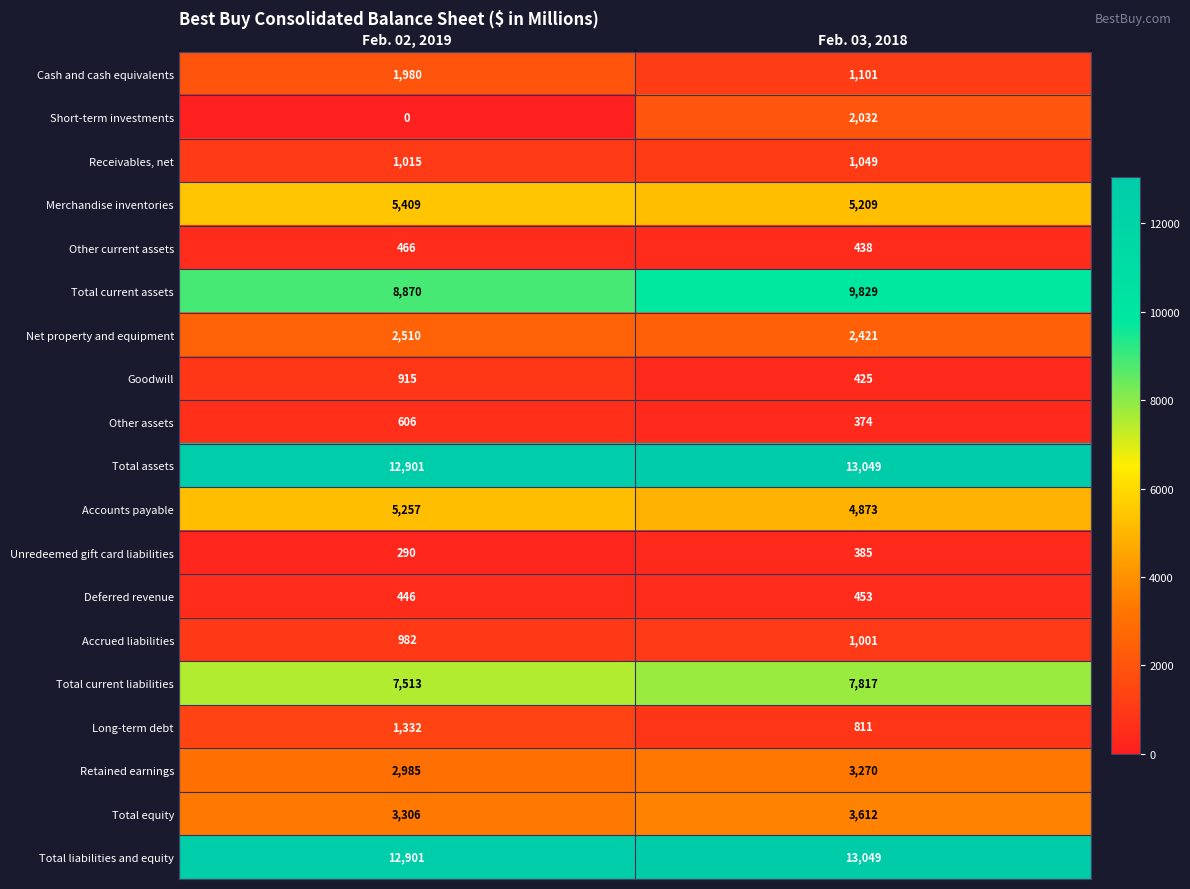

What is the spread (max minus min) of values at Feb. 02, 2019?

12901